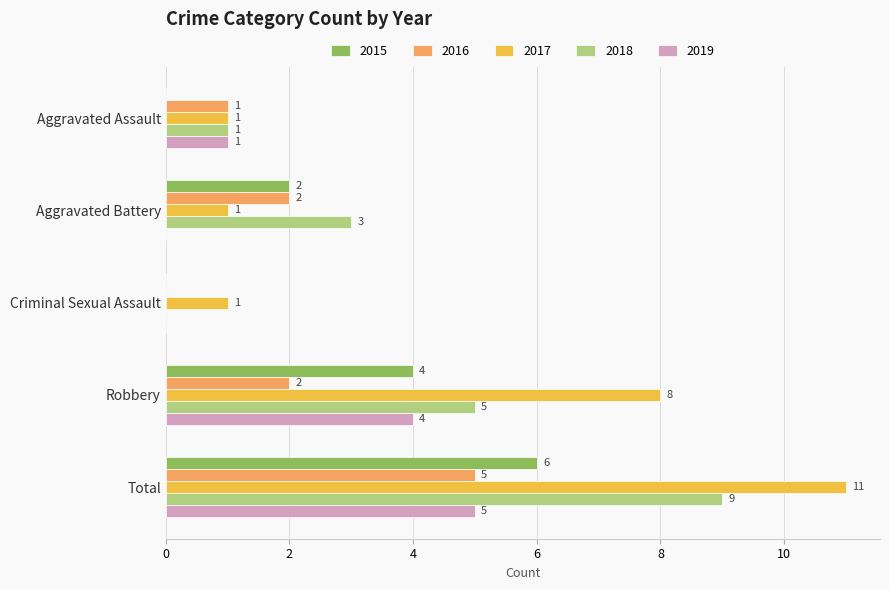

What is the greatest value displayed?

11